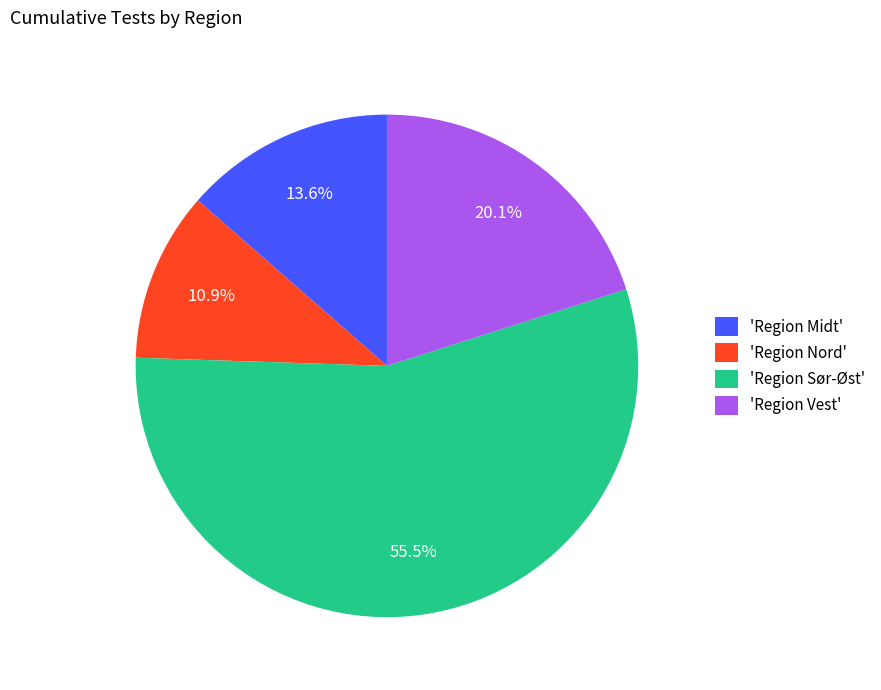

Rank the categories by value from highest to lowest.

'Region Sør-Øst', 'Region Vest', 'Region Midt', 'Region Nord'